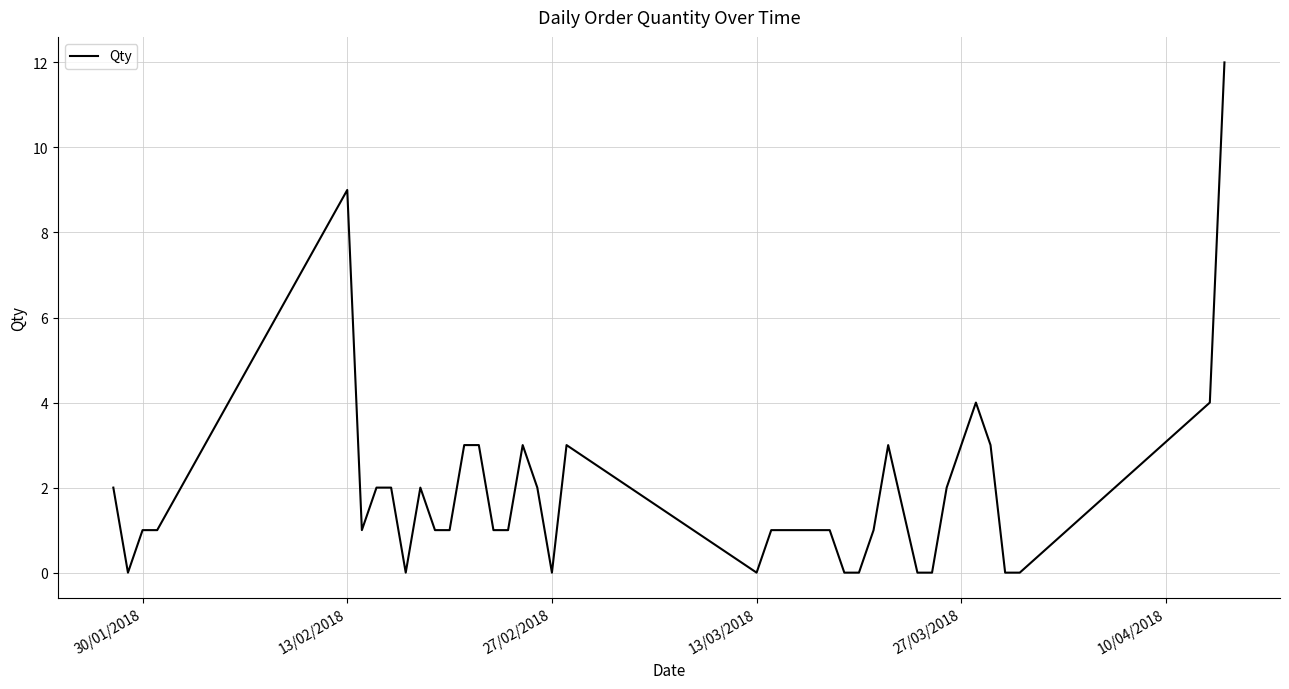

What is the difference between the maximum and minimum values?

12